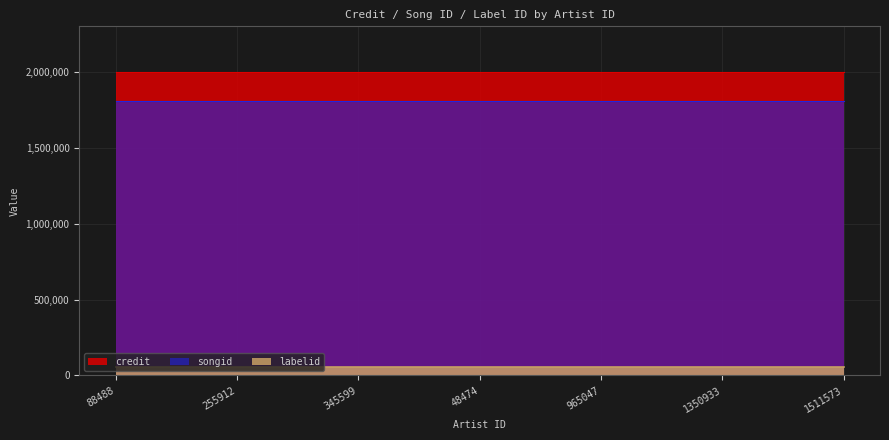

Rank the categories by songid value from lowest to highest.

88488, 255912, 345599, 48474, 965047, 1350933, 1511573